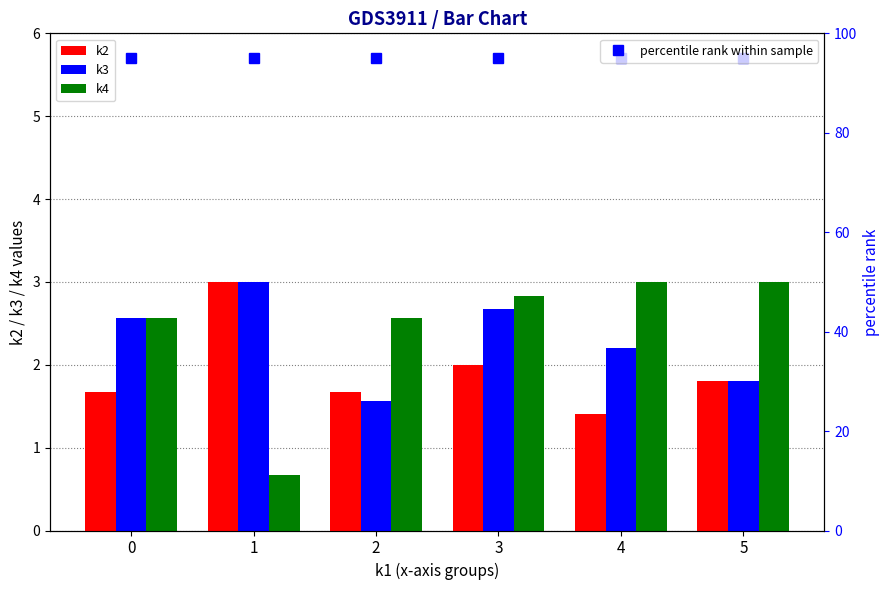

What value does the k3 series have at 1?

3.0